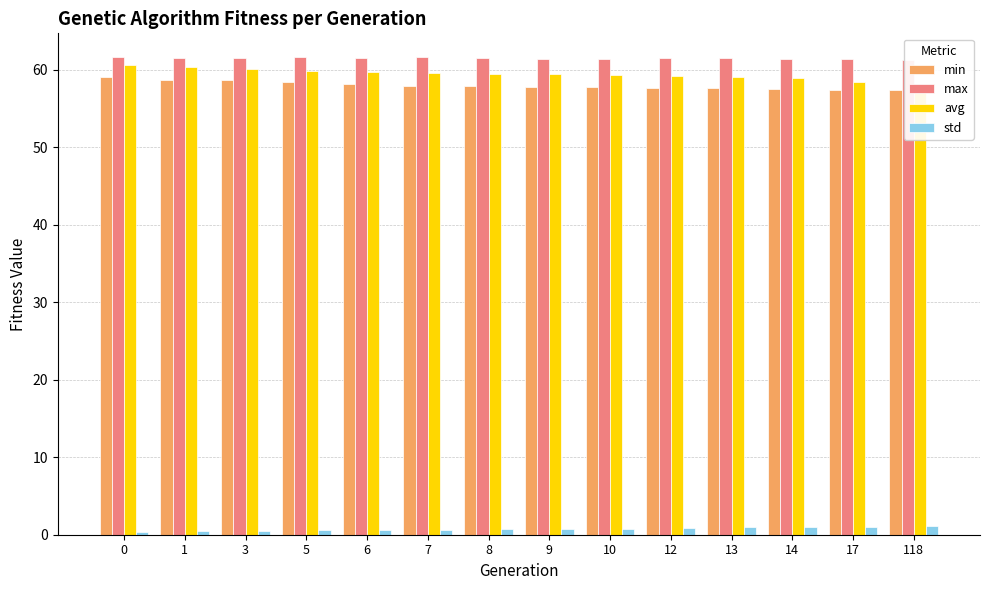

At 12, list the series in order from smallest to largest.

std, min, avg, max